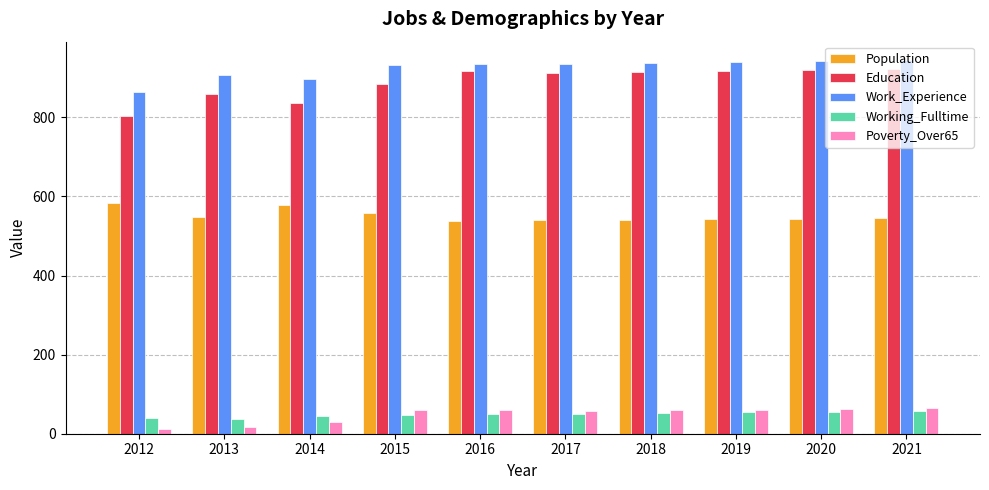

Is it true that Poverty_Over65 equals 60 at 2015?

True